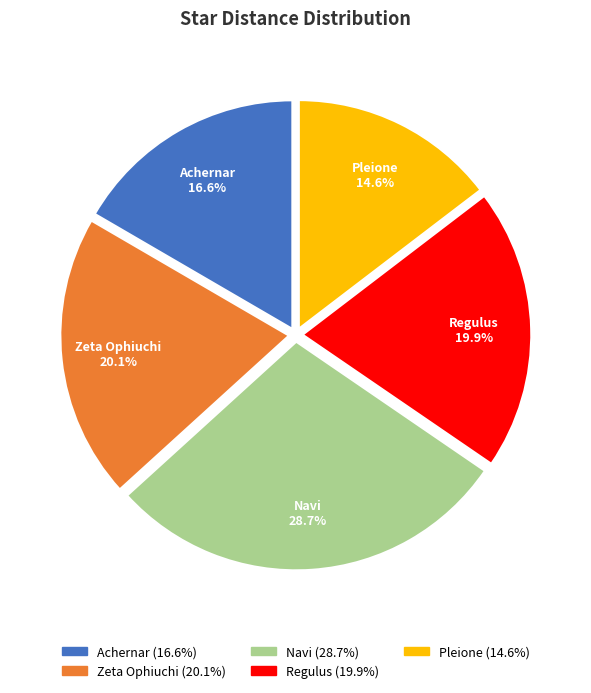

Is the sum of Achernar and Regulus greater than half?

No